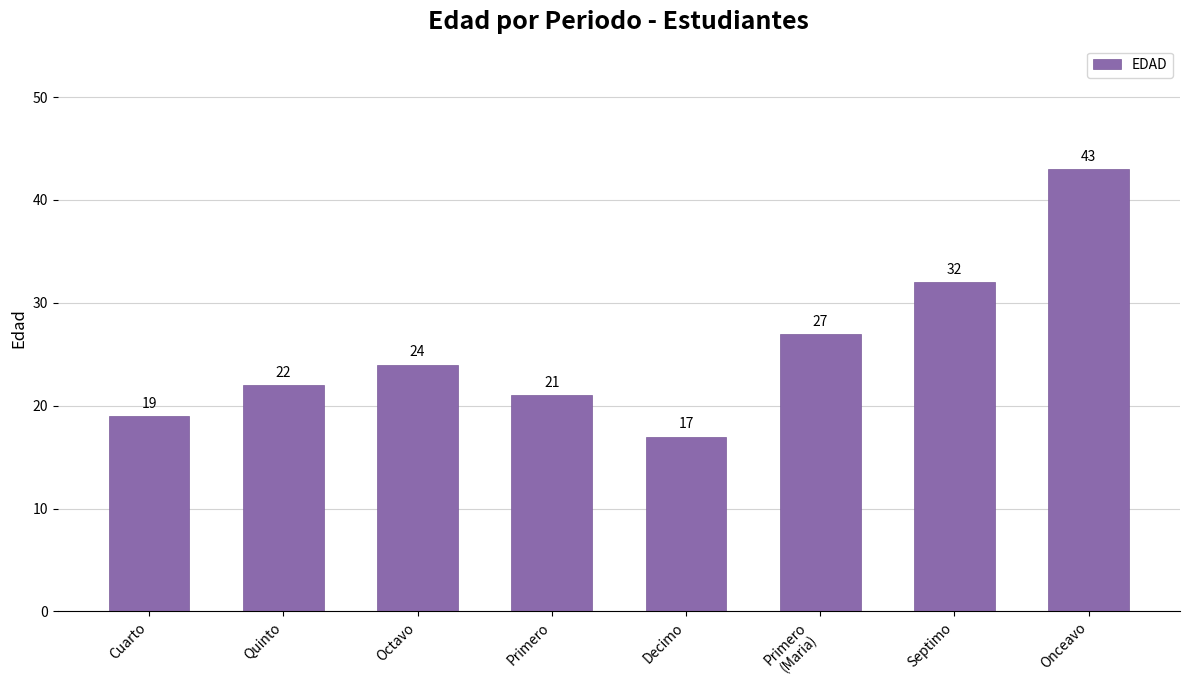

What is the difference between the maximum and minimum values?

26